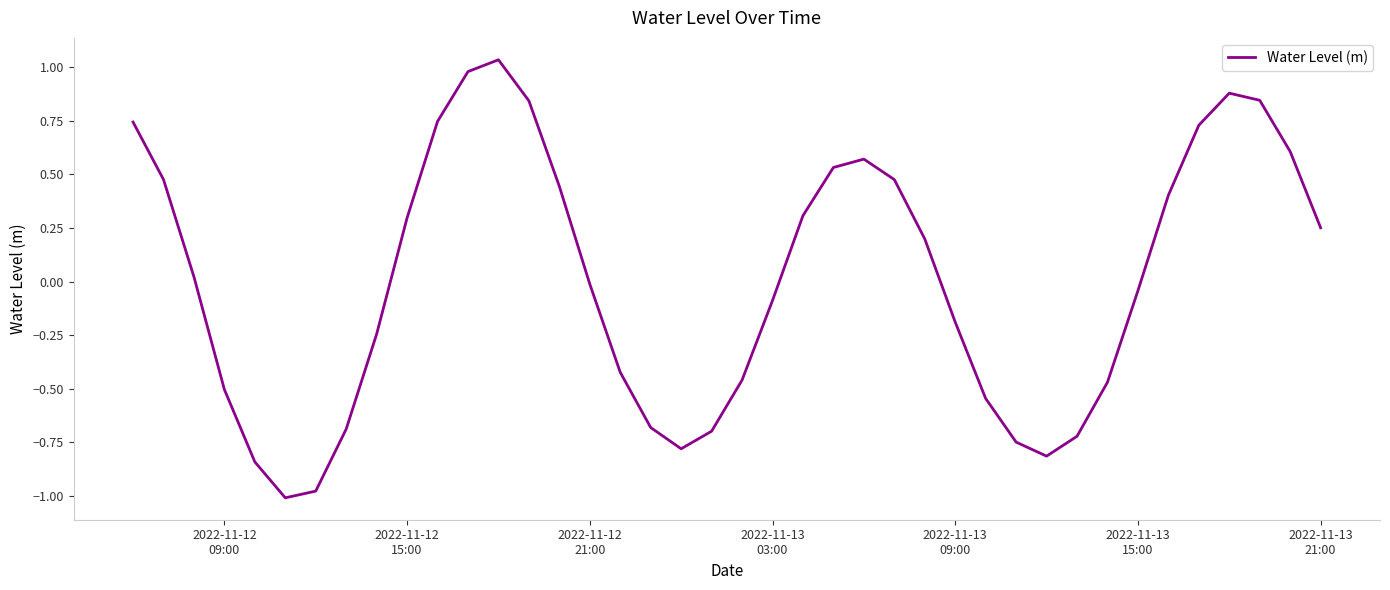

Does the chart display data point markers on the line(s)?

No